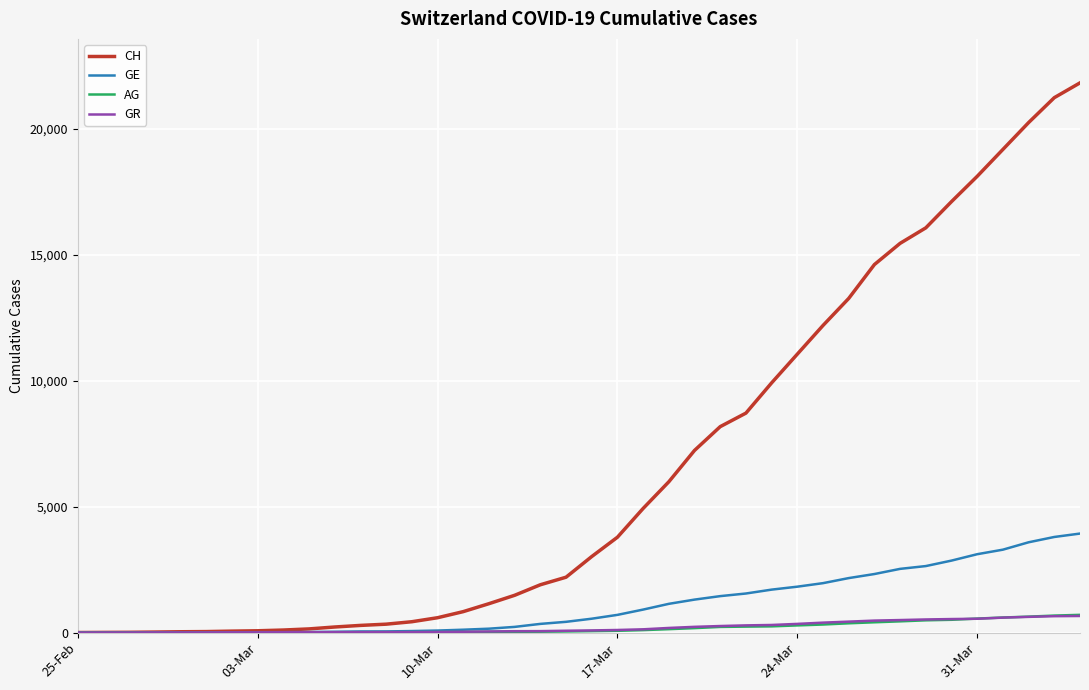

Which series has the widest spread of values?

CH